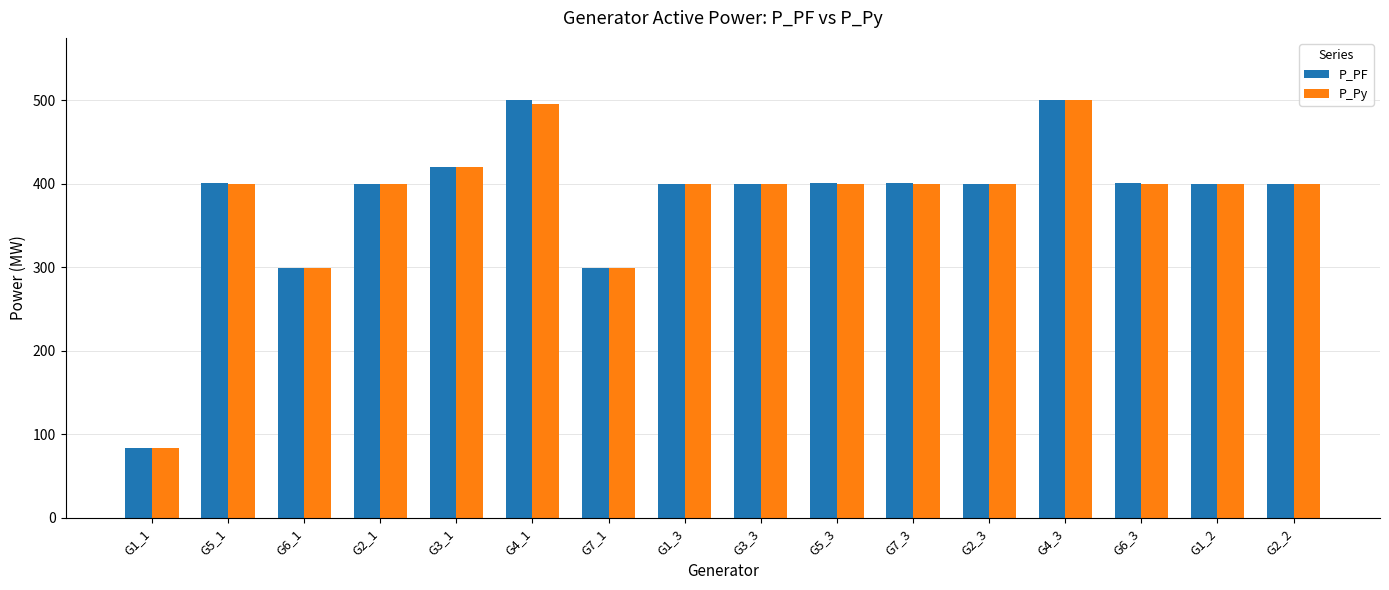

What are all the series names shown in the legend?

P_PF, P_Py